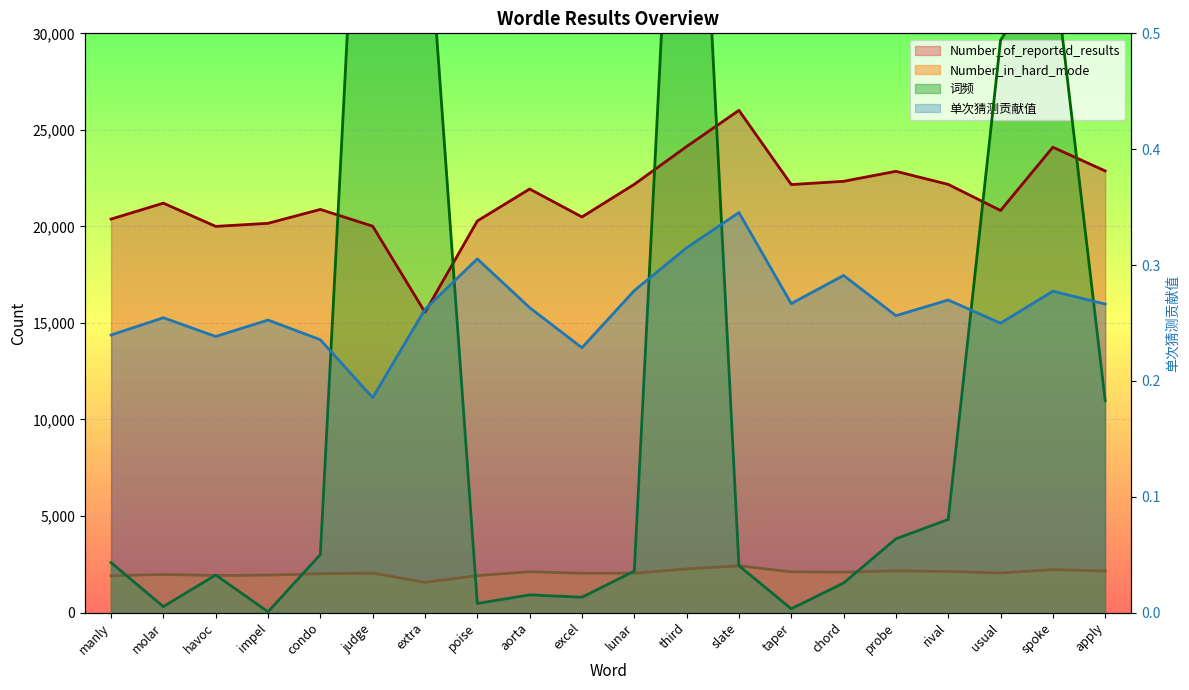

True or false: 词频 has more than 2 interior local peaks.

True